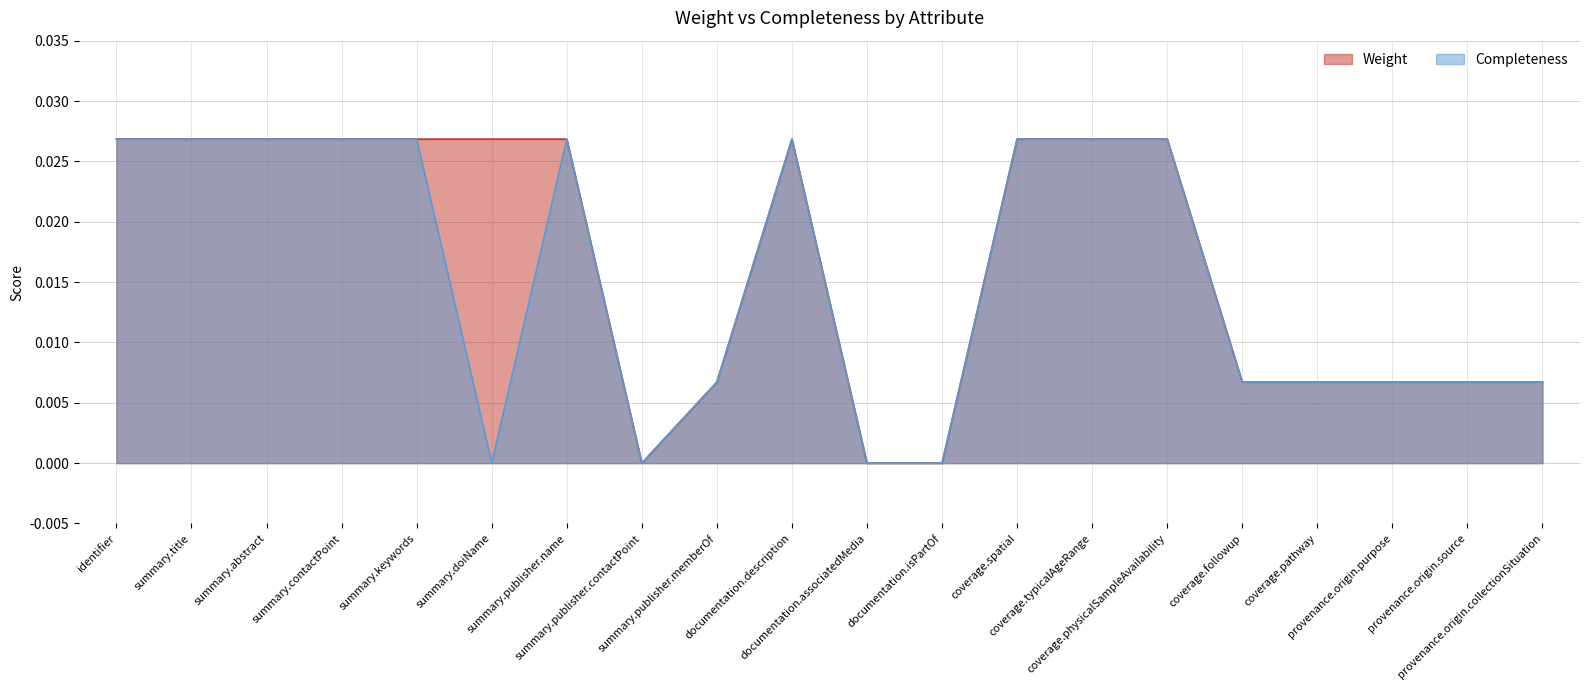

Which category has the lowest value across all series?

summary.publisher.contactPoint